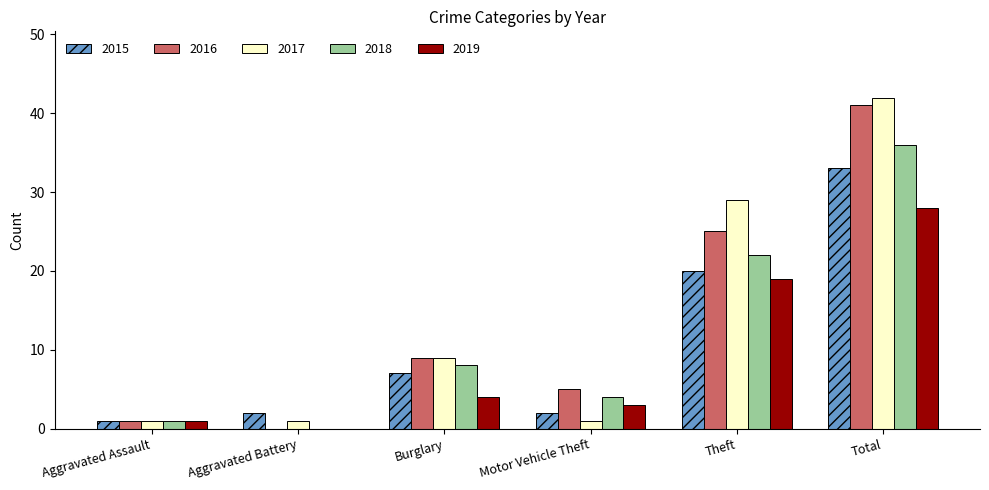

The value of 2016 at Motor Vehicle Theft is 2. True or false?

False